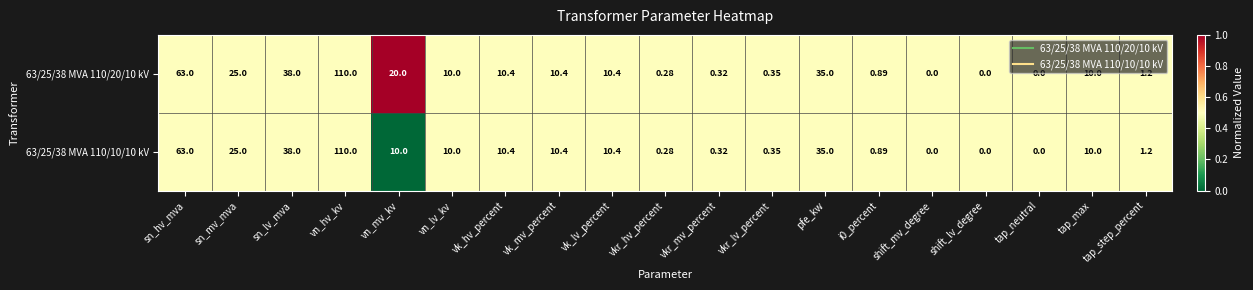

At which label is 63/25/38 MVA 110/20/10 kV closest to 55?

sn_hv_mva